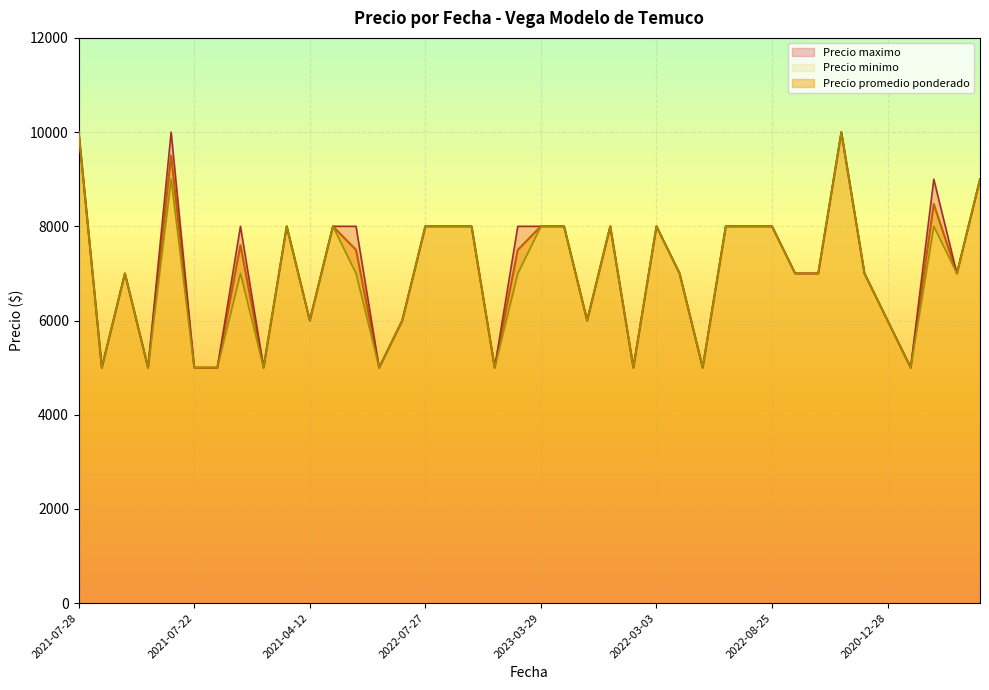

At which label does Precio minimo first exceed 7000?

2021-07-28